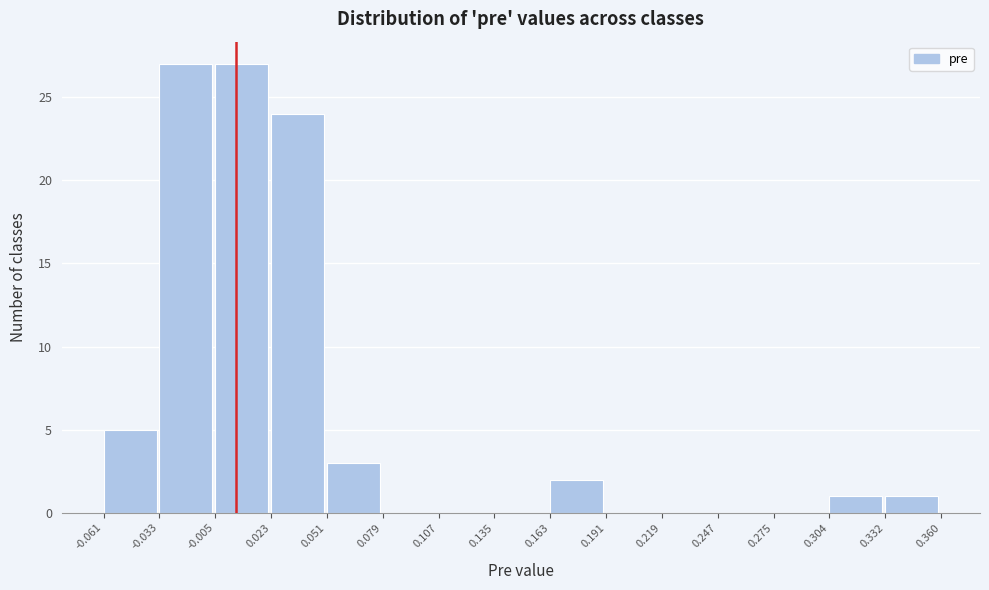

Reading left to right, transcribe this chart: for each bar, give the range it covers on the x-axis and its height. The values are not printed on the chart, so give them approximately, as read against the axis.

-0.061 to -0.033: 5
-0.033 to -0.005: 27
-0.005 to 0.023: 27
0.023 to 0.051: 24
0.051 to 0.079: 3
0.079 to 0.107: 0
0.107 to 0.135: 0
0.135 to 0.163: 0
0.163 to 0.191: 2
0.191 to 0.219: 0
0.219 to 0.247: 0
0.247 to 0.275: 0
0.275 to 0.304: 0
0.304 to 0.332: 1
0.332 to 0.360: 1